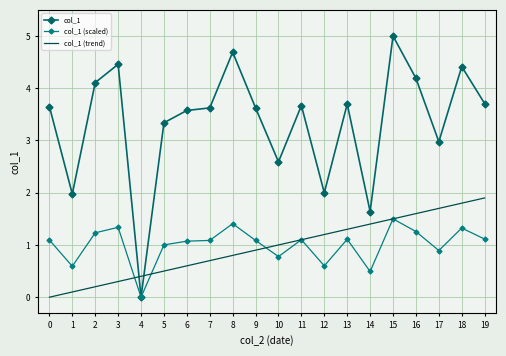

Which series has the largest range (max minus min)?

col_1